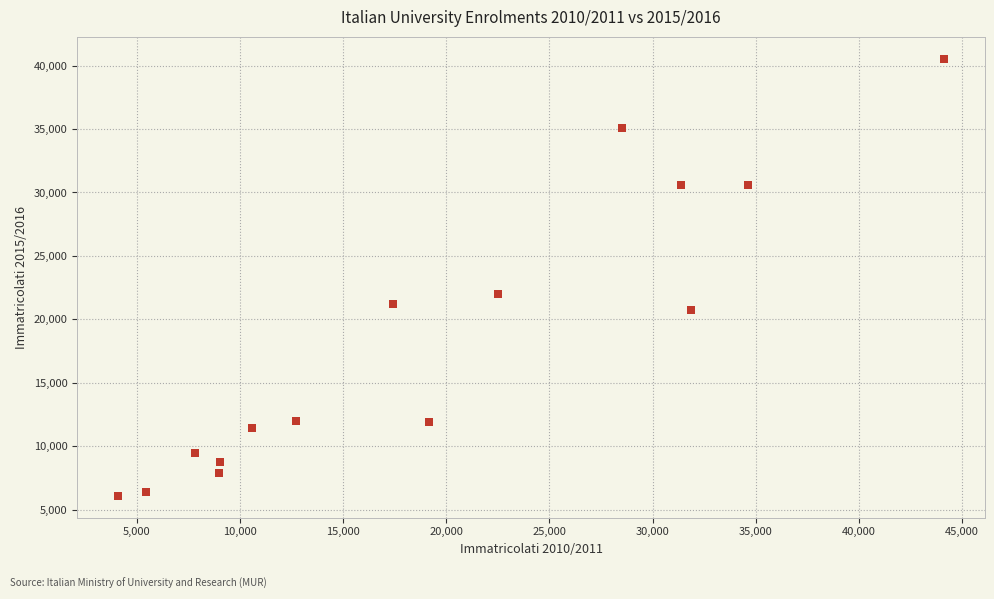

What Y value in the scatter plot is closest to 23315?

21979